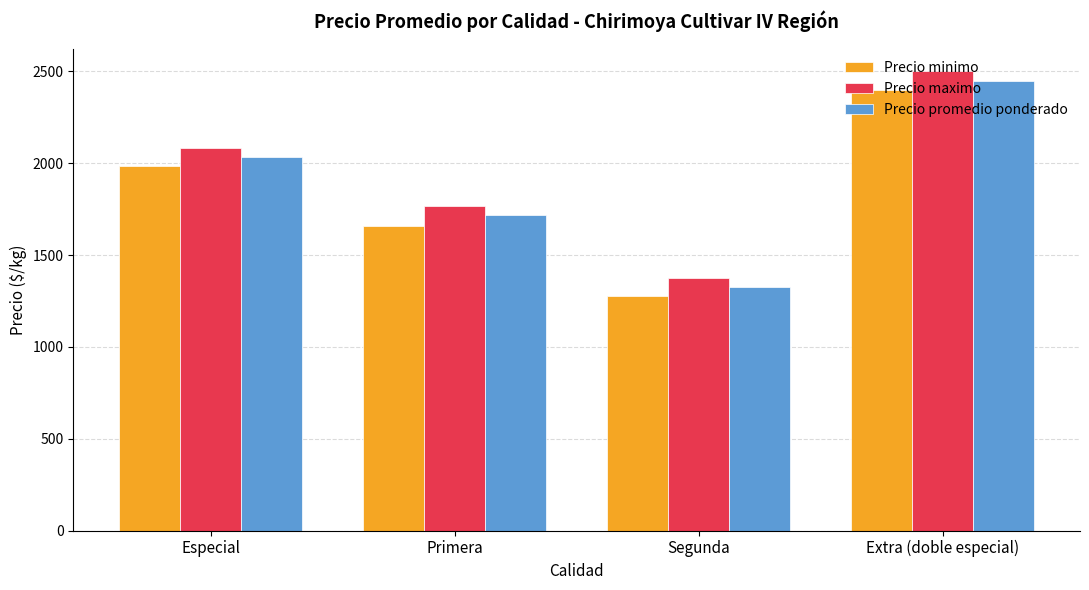

Count the Precio promedio ponderado values in the range 1717 to 2450.

3